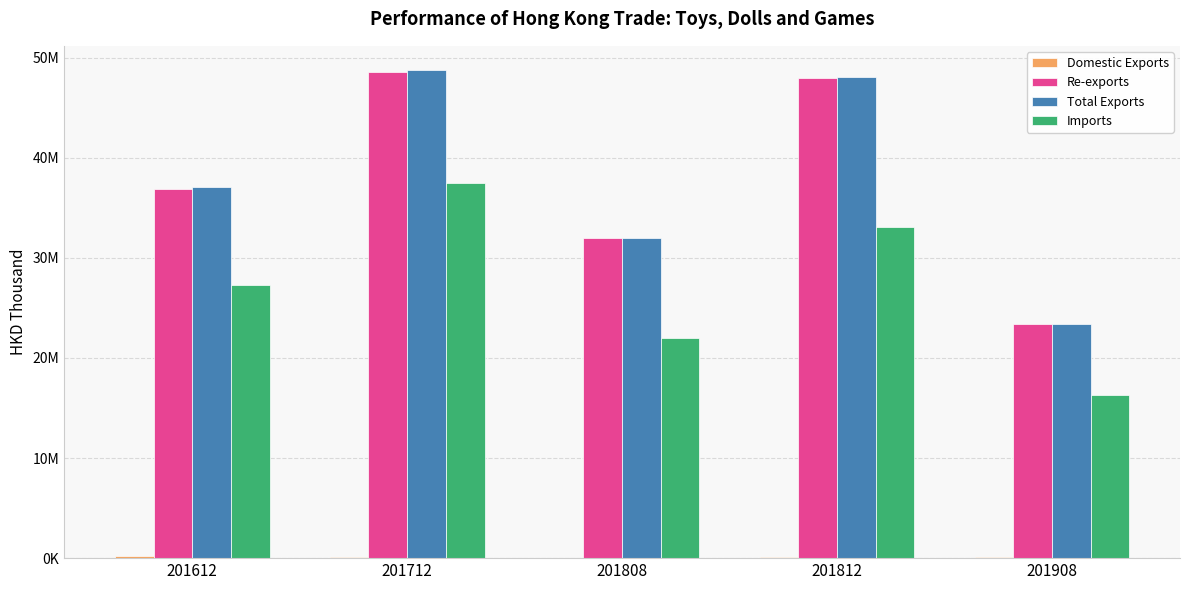

At how many categories does at least one series exceed 15808376?

5